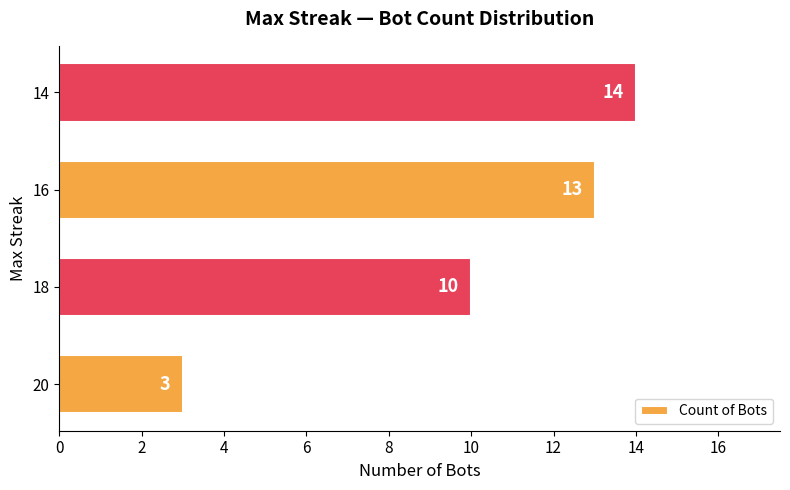

What is the average value?

10